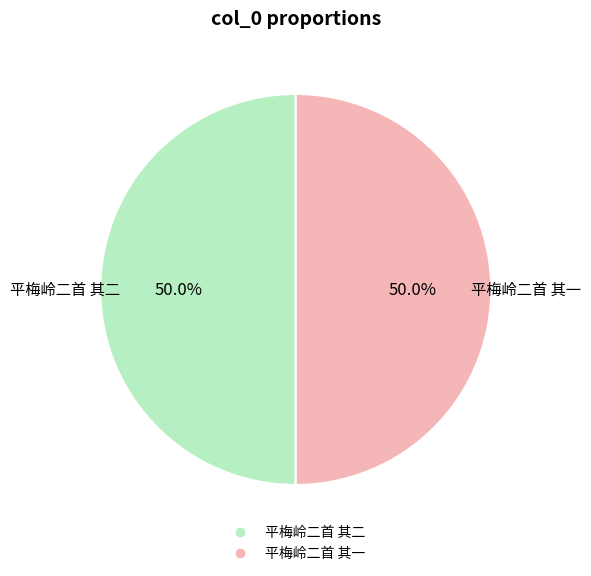

What percentage is the 平梅岭二首 其一 slice, to the nearest percent?

50%